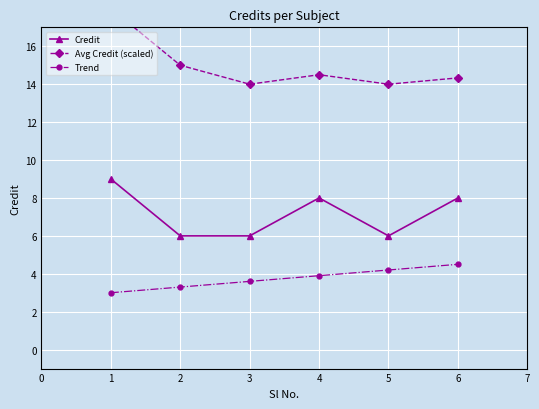

What is the sum of the Trend values at 4 and 3?

7.5